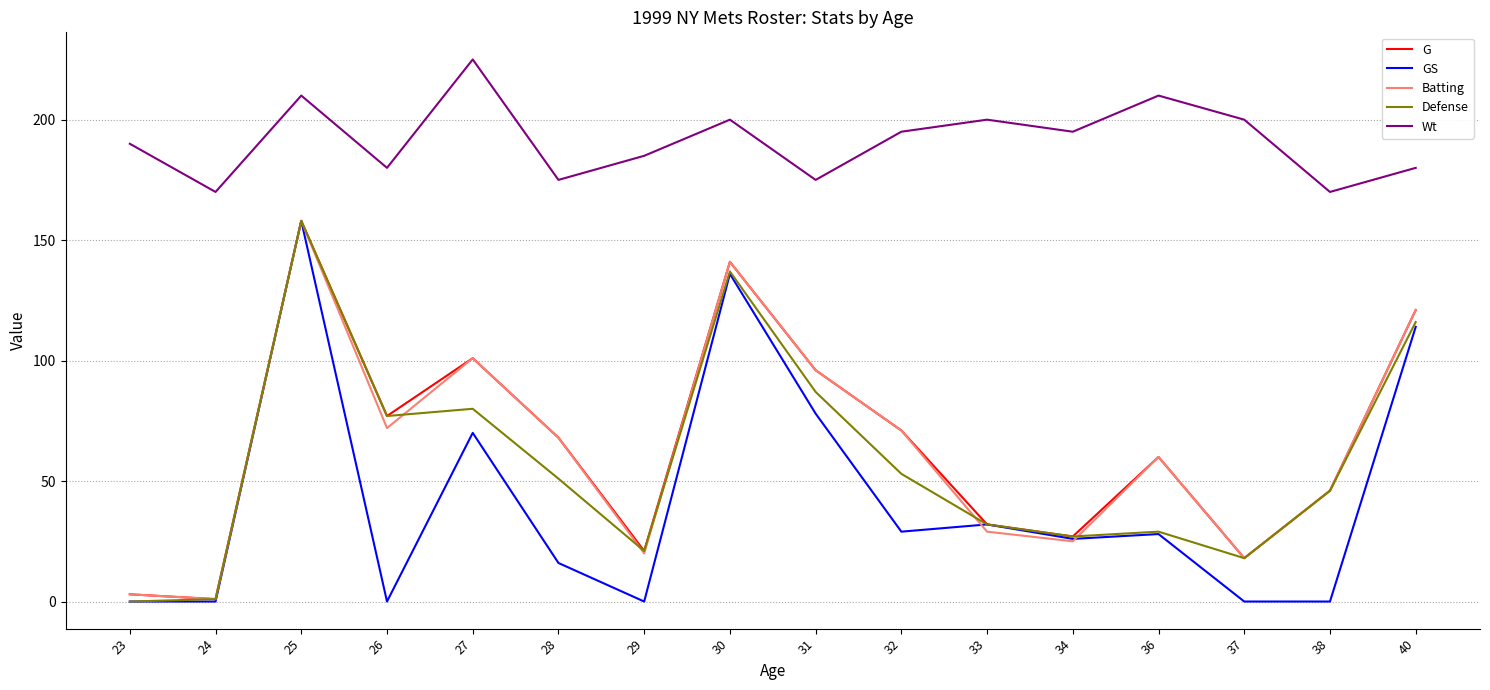

At which category does Defense reach its first local peak?

25